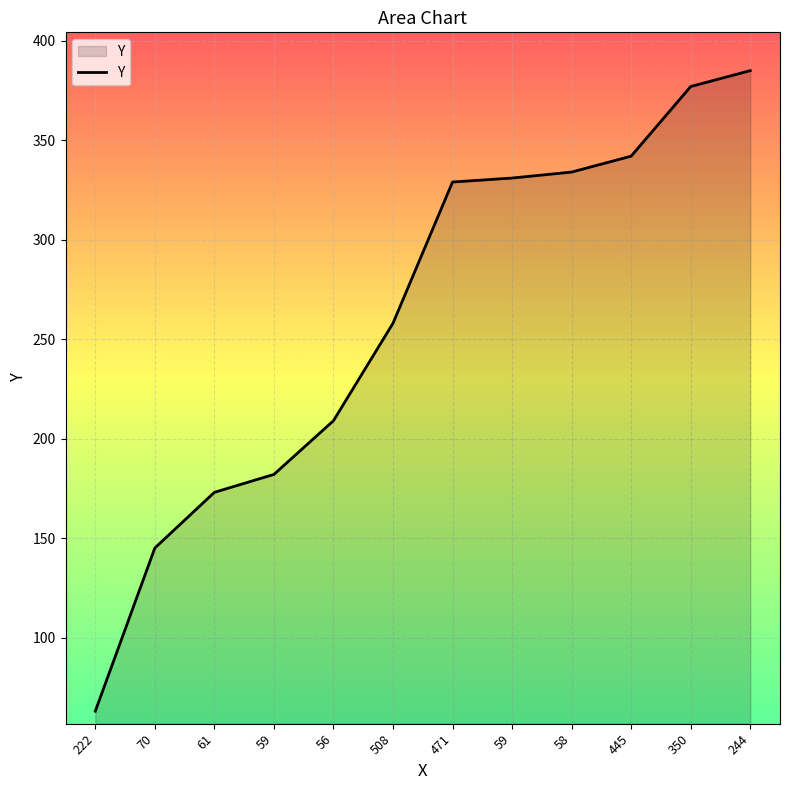

What is the average value?

261